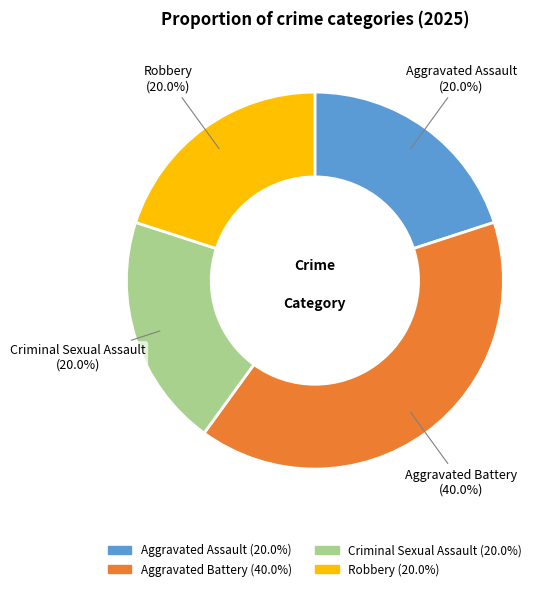

How many slices are in this pie chart?

4